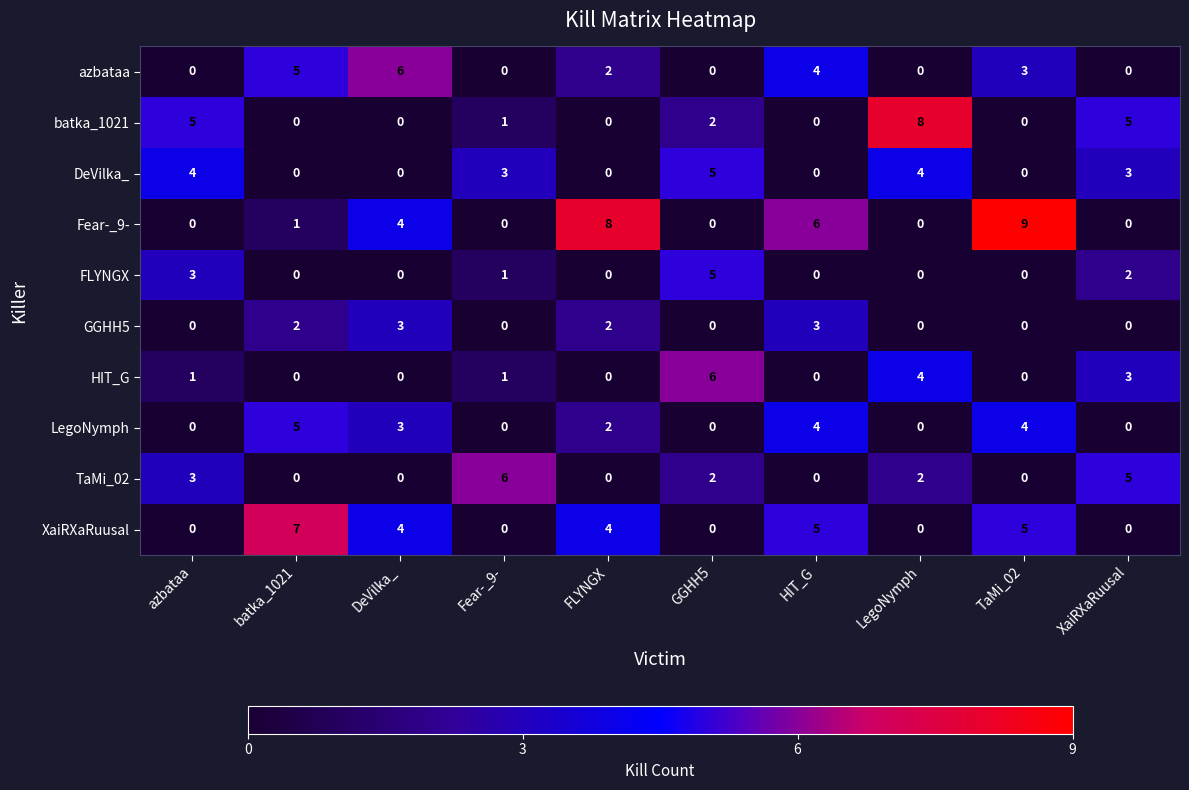

Which series changed the most between HIT_G and LegoNymph?

batka_1021